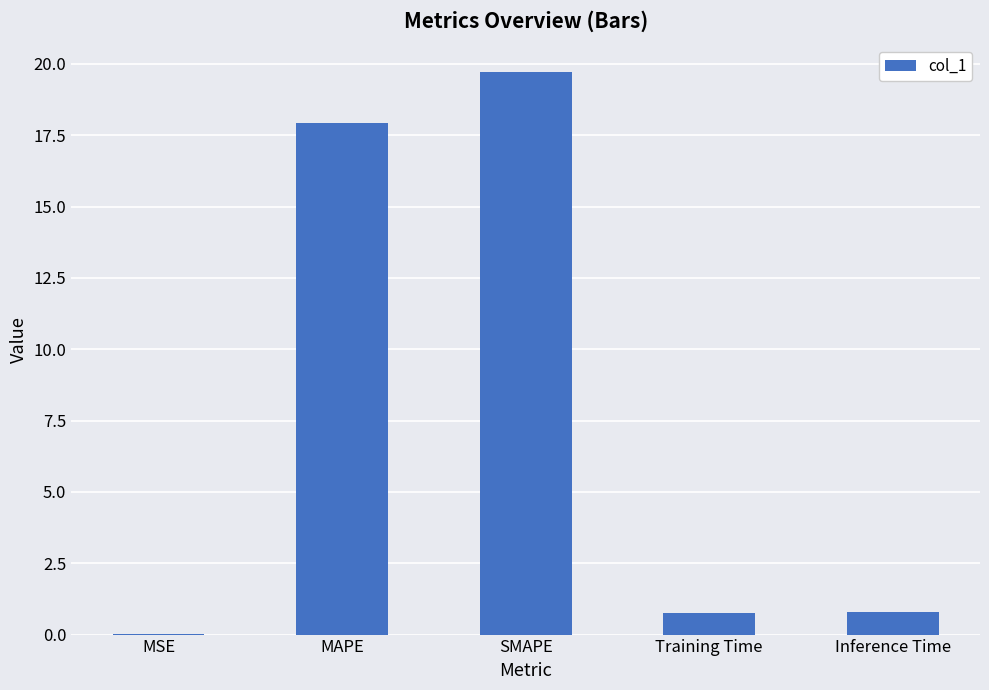

The chart shows a value of 0.0 at MSE. True or false?

True